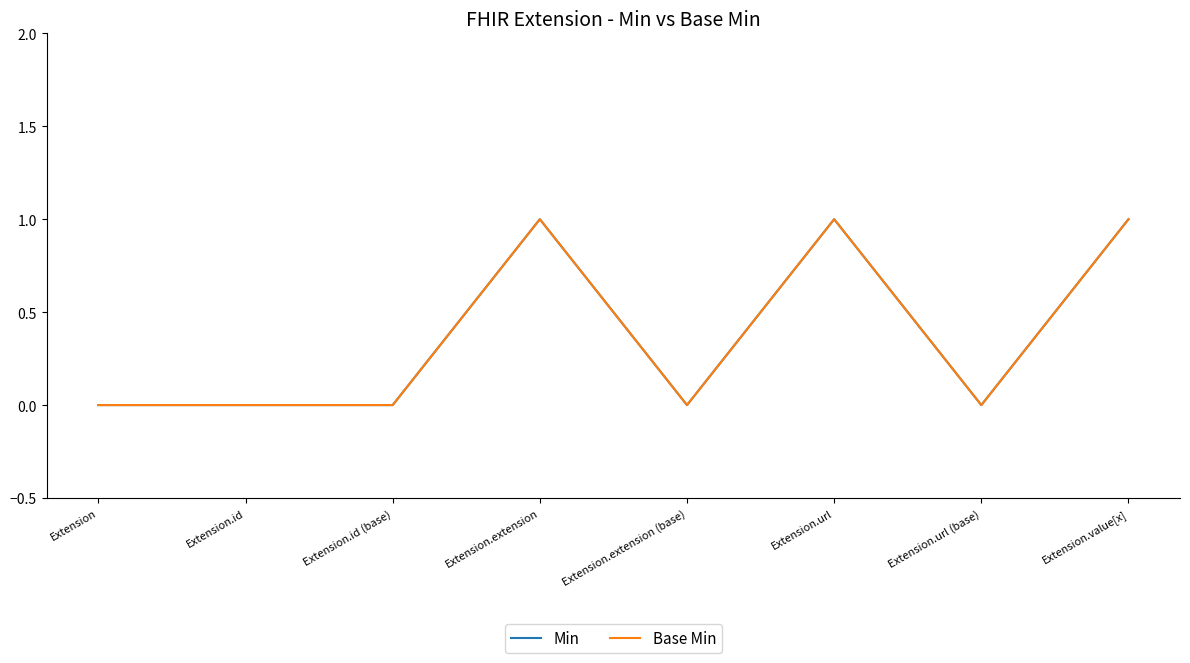

Reading right to left, transcribe all the data shown in this chart.

Min: Extension.value[x]=1	Extension.url (base)=0	Extension.url=1	Extension.extension (base)=0	Extension.extension=1	Extension.id (base)=0	Extension.id=0	Extension=0
Base Min: Extension.value[x]=1	Extension.url (base)=0	Extension.url=1	Extension.extension (base)=0	Extension.extension=1	Extension.id (base)=0	Extension.id=0	Extension=0